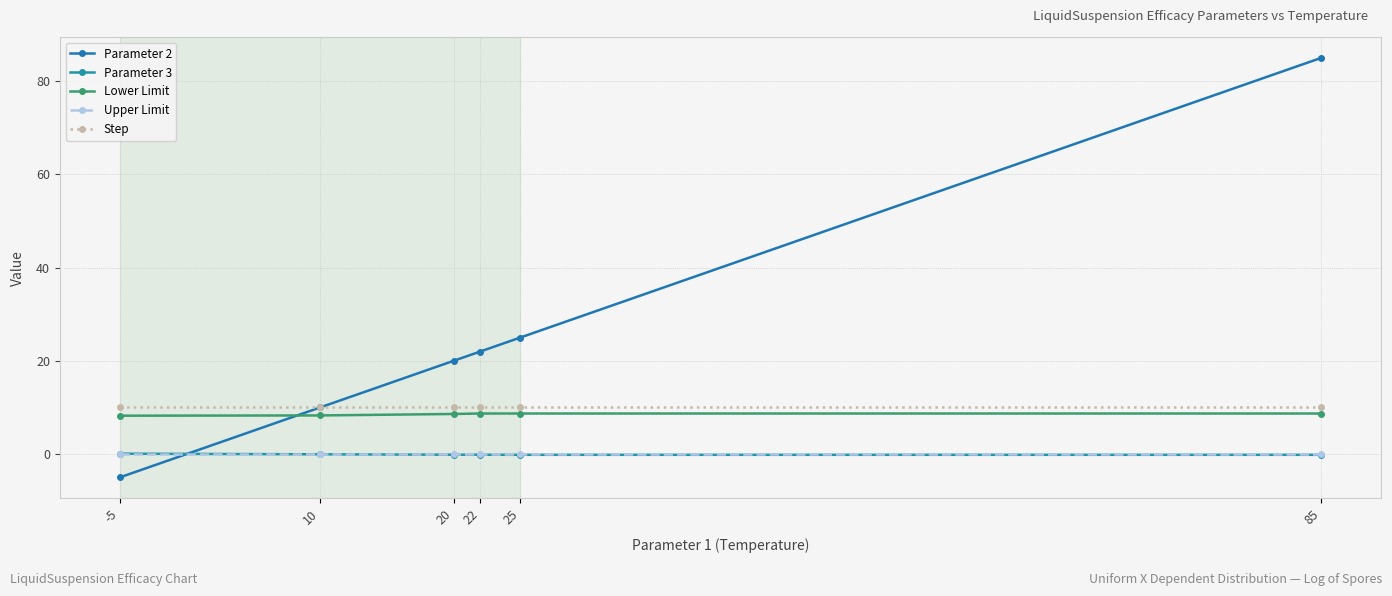

The value of Lower Limit at 10 is 8.3. True or false?

True